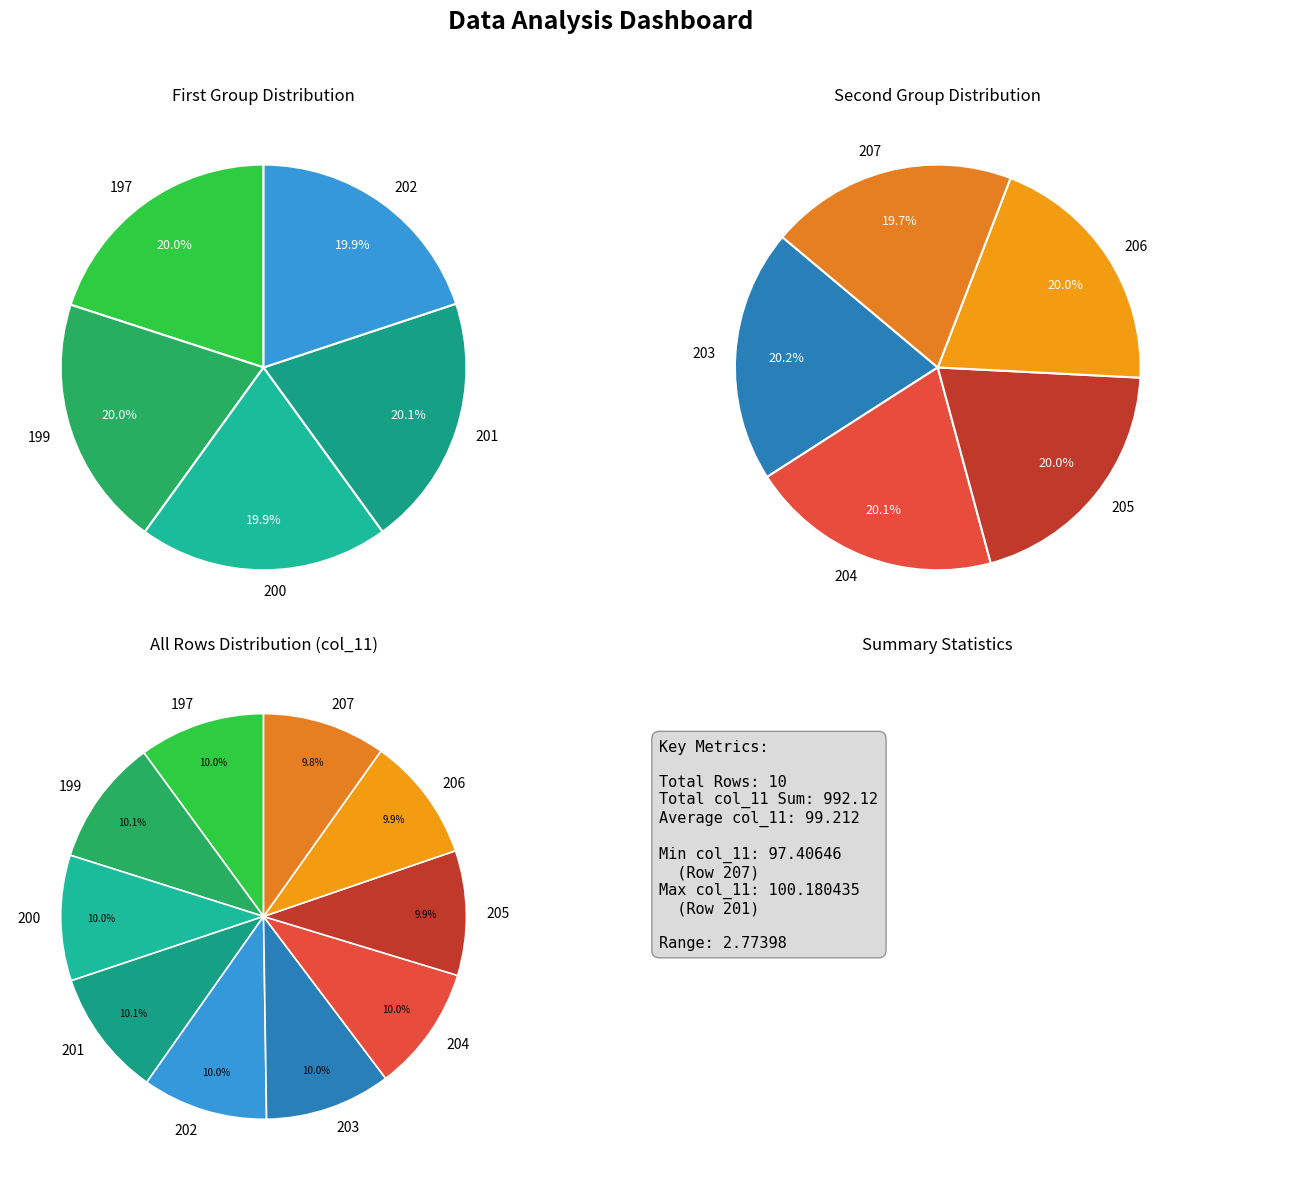

Is 203 the majority of the pie?

No